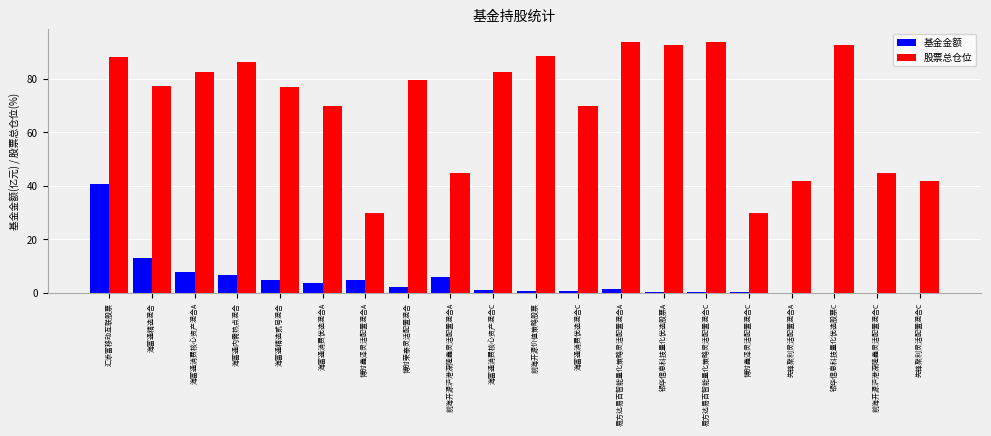

Where does the 股票总仓位 series first go above 79?

汇添富移动互联股票